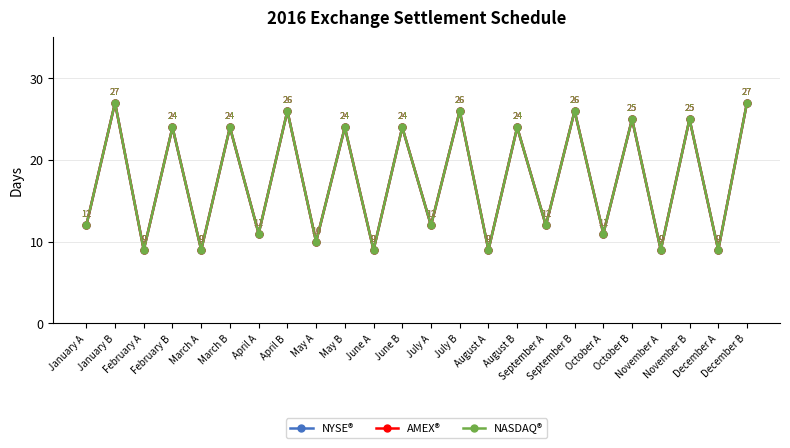

Is this an area chart (filled region under the line)?

No